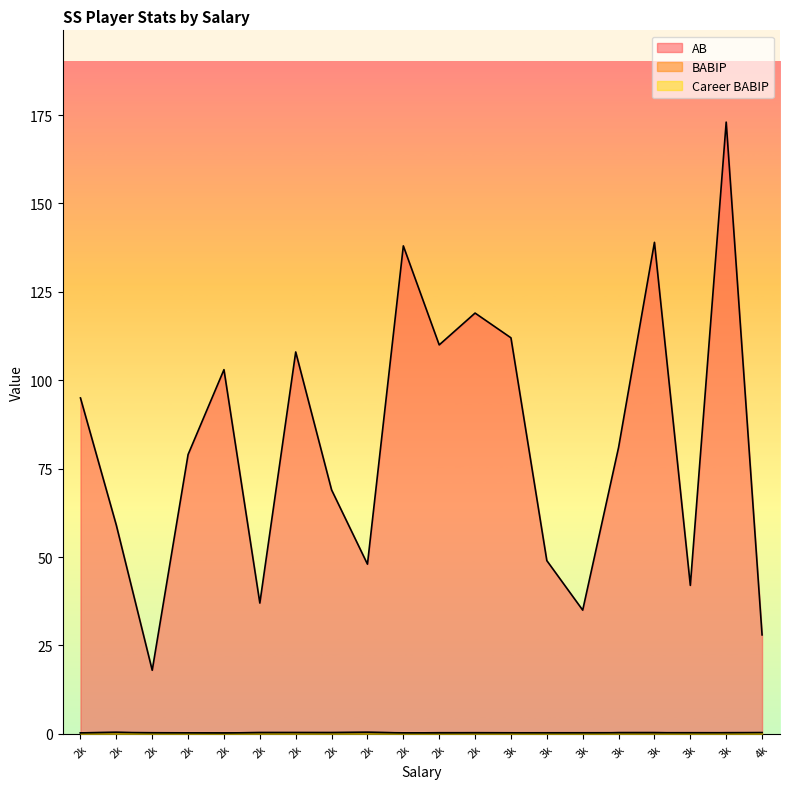

What is the maximum value shown in the chart?

173.0